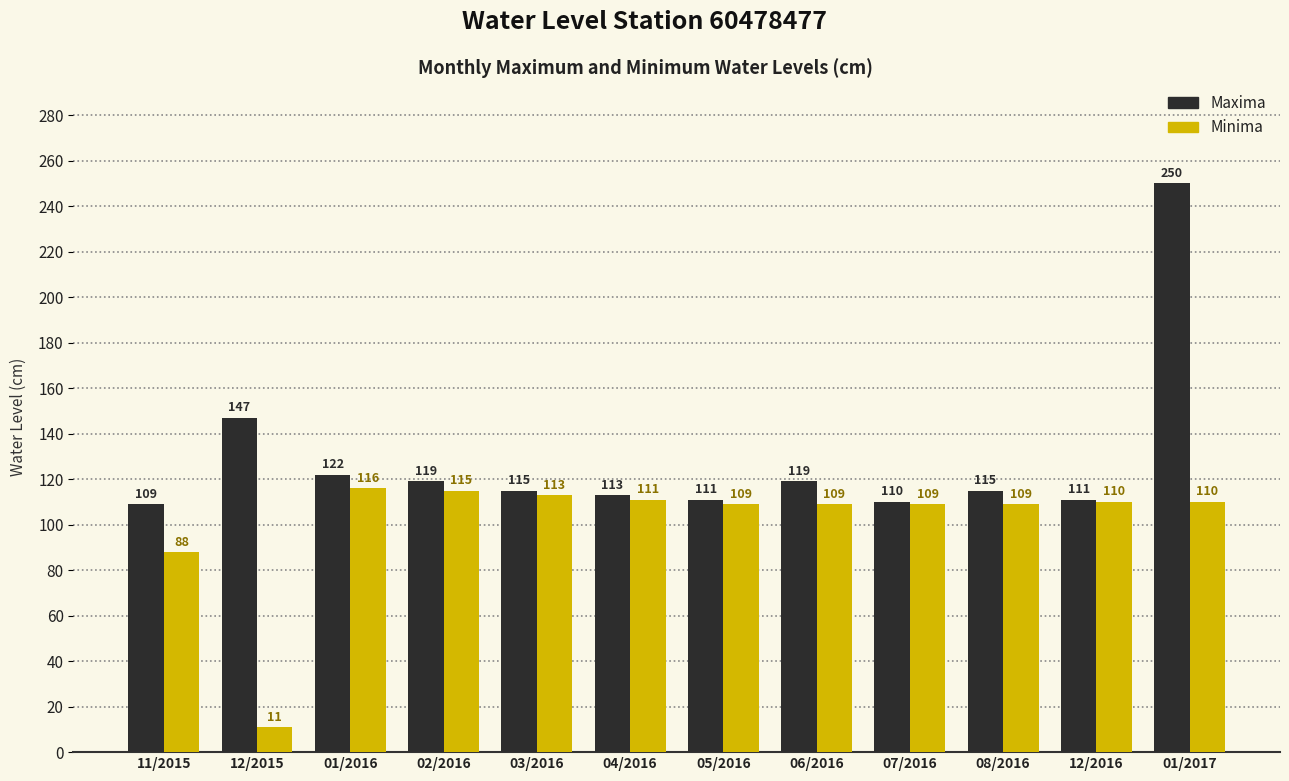

What is the label of the 5th bar from the left?

03/2016